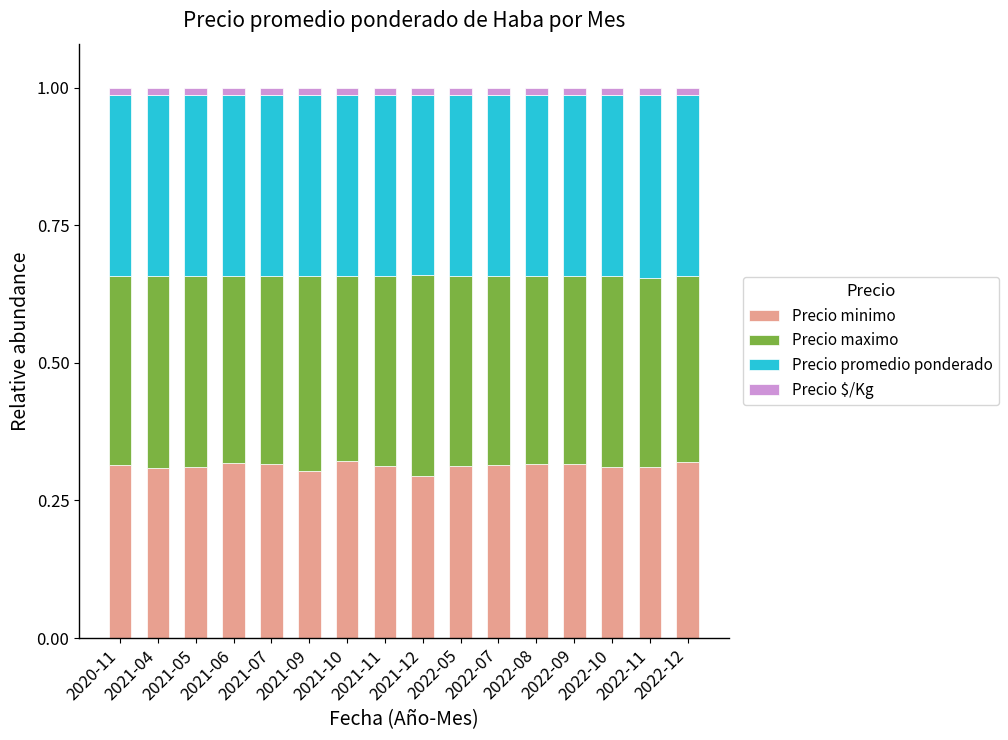

Rank the series at 2022-08 from highest to lowest value.

Precio maximo, Precio promedio ponderado, Precio minimo, Precio $/Kg